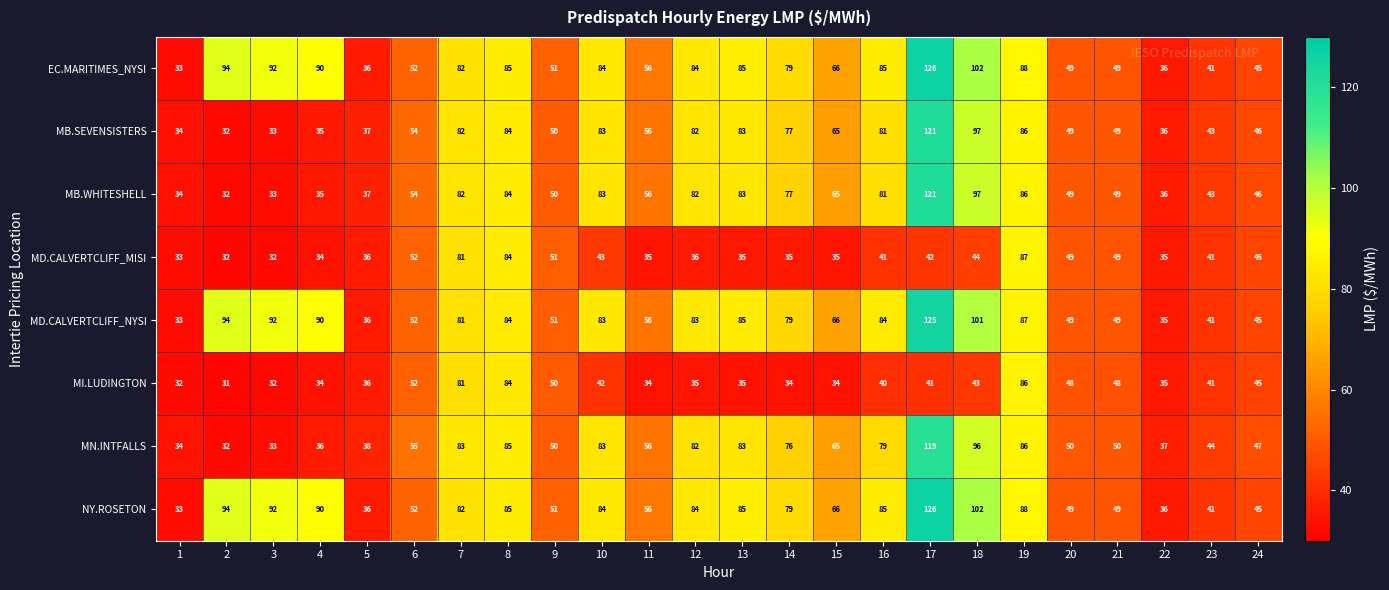

The MN.INTFALLS series shows 83 at 7. True or false?

True